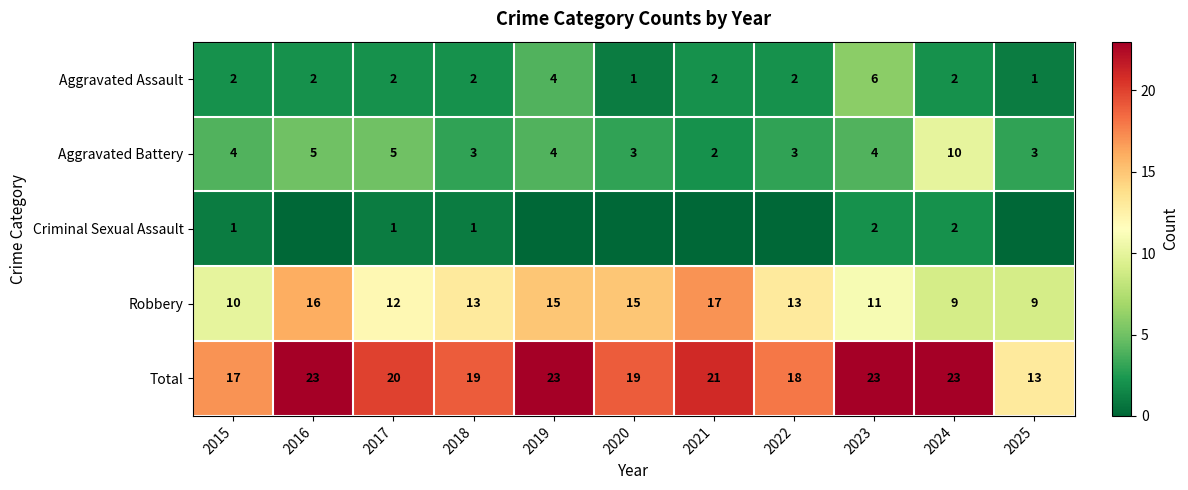

What is the sum of the Total values at 2023 and 2025?

36